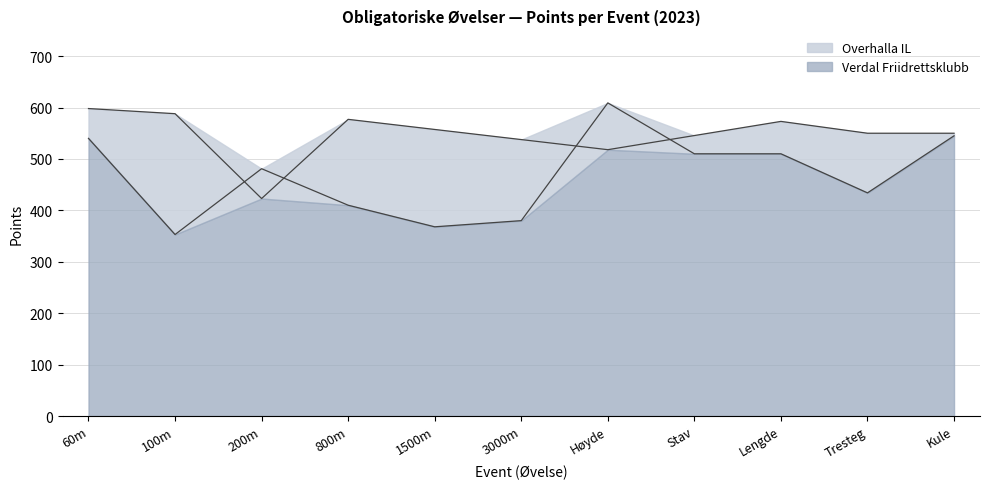

What is the difference between the Verdal Friidrettsklubb values at 60m and Lengde?

30.0